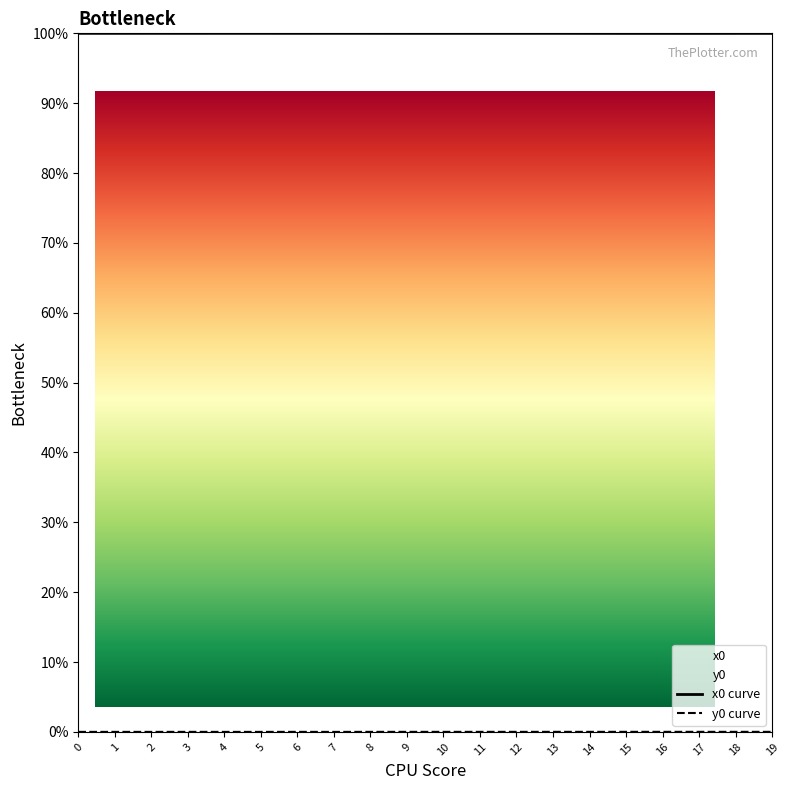

How many positive values does the y0 series have?

19